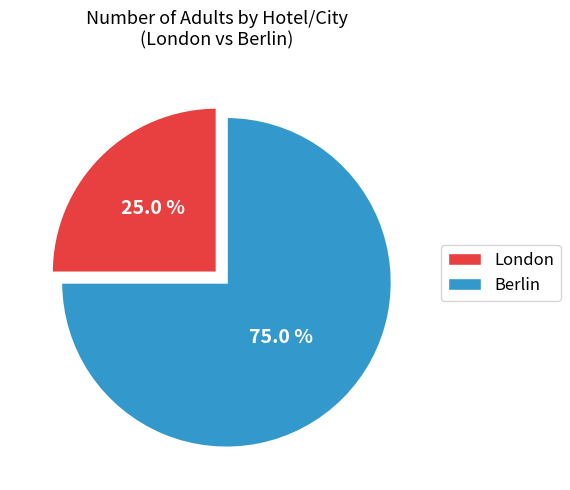

Is the sum of Berlin and London greater than half?

Yes